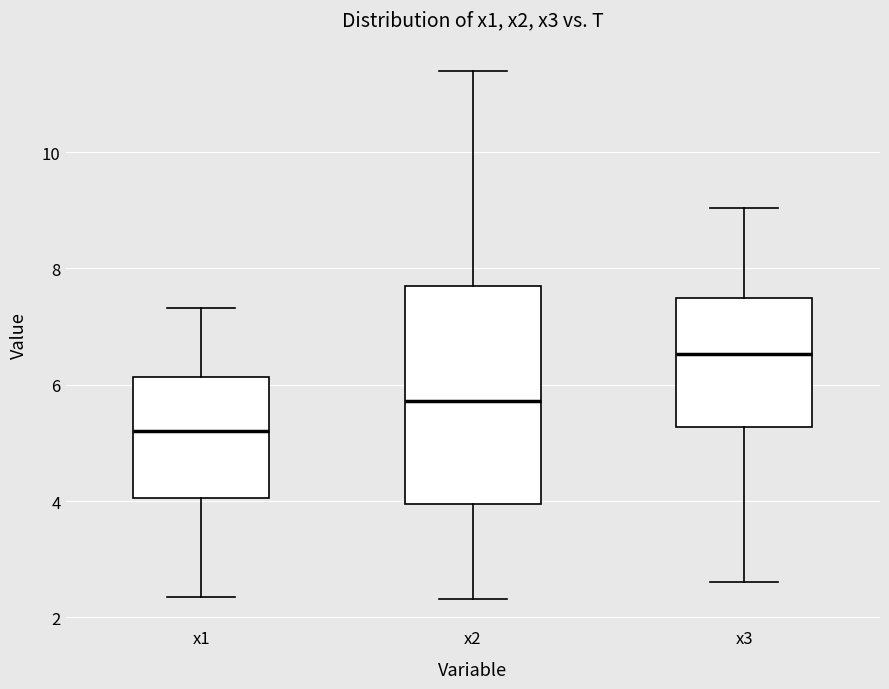

Which box has the highest median line?

x3